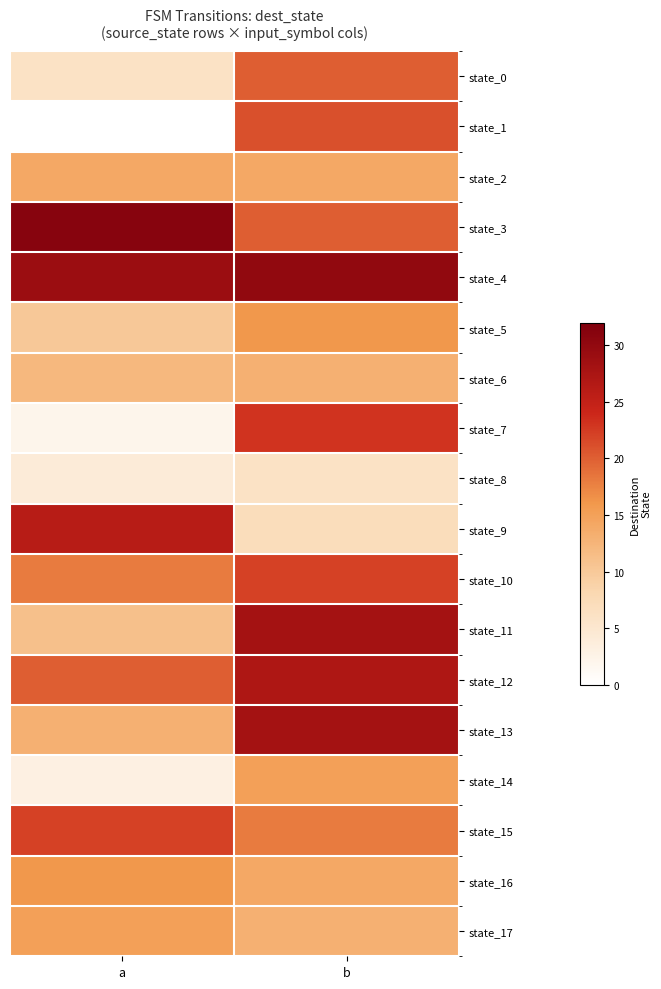

Count the number of categories in the chart.

2